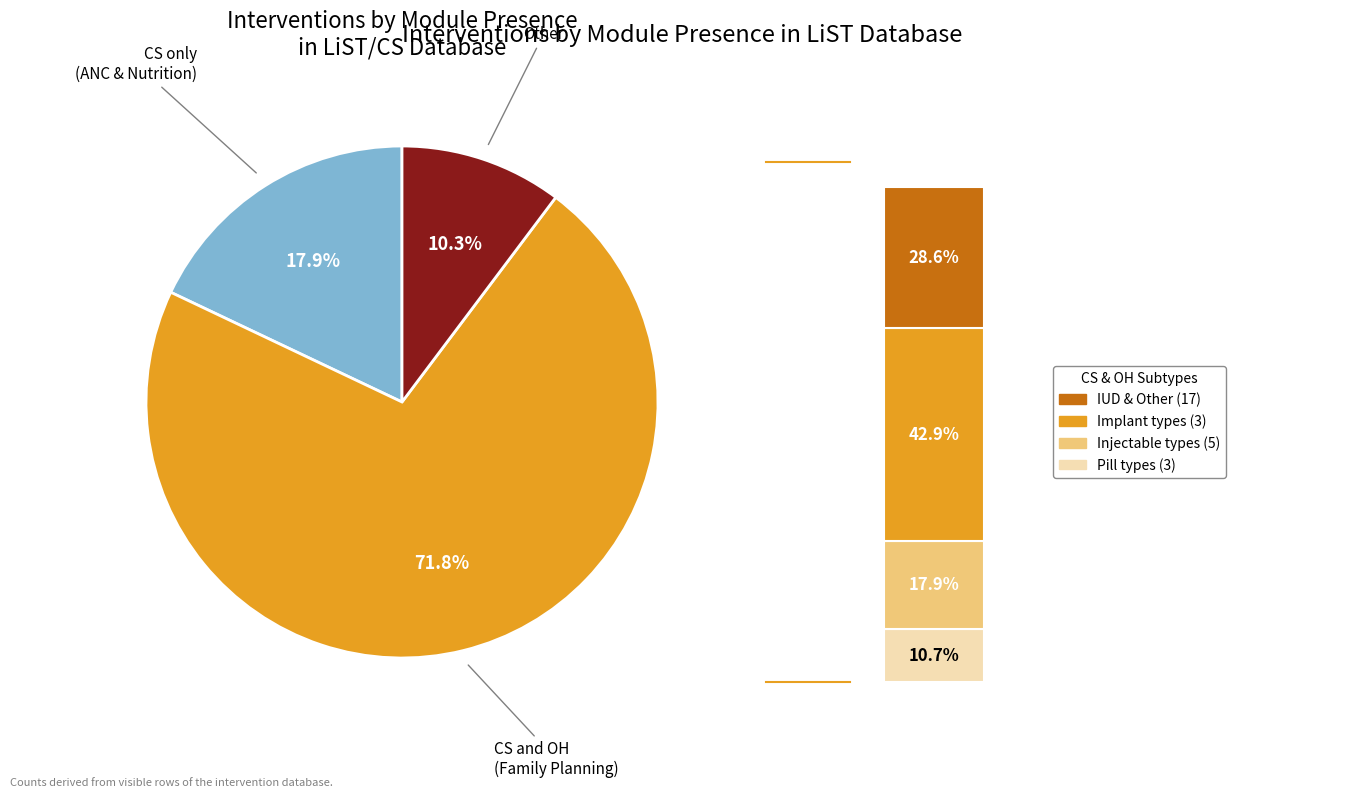

To the nearest percent, what is the combined percentage of CS and OH and Other?

82%